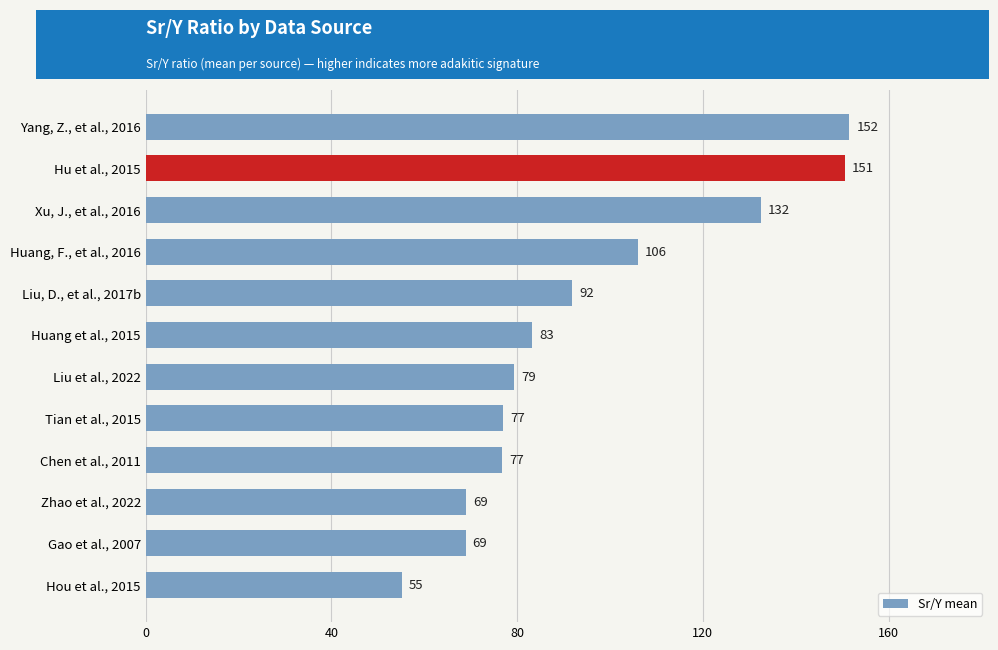

What is the approximate value at Gao et al., 2007?

68.9